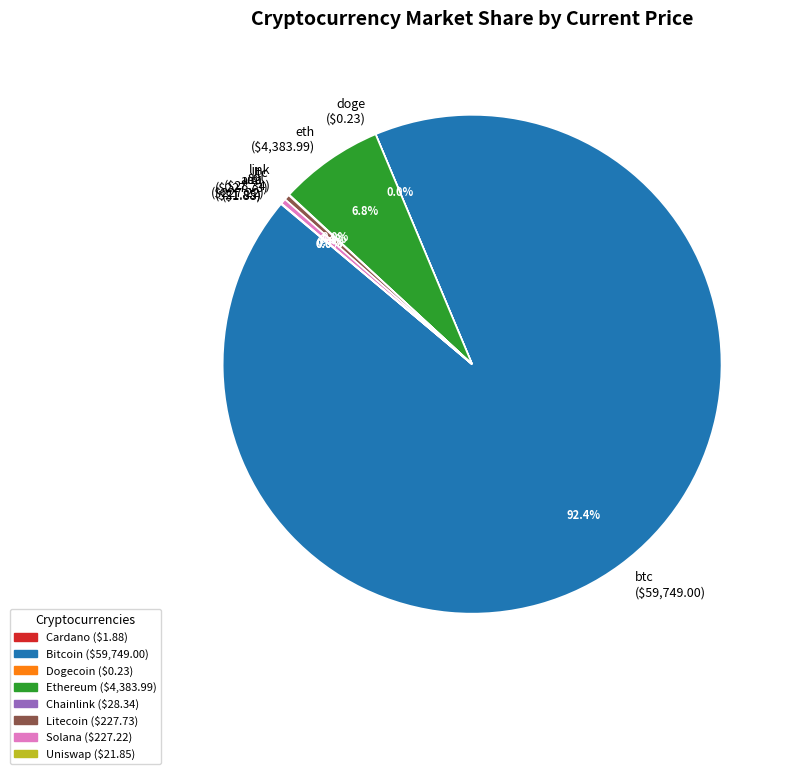

Is it true that btc is 85% of the pie?

False